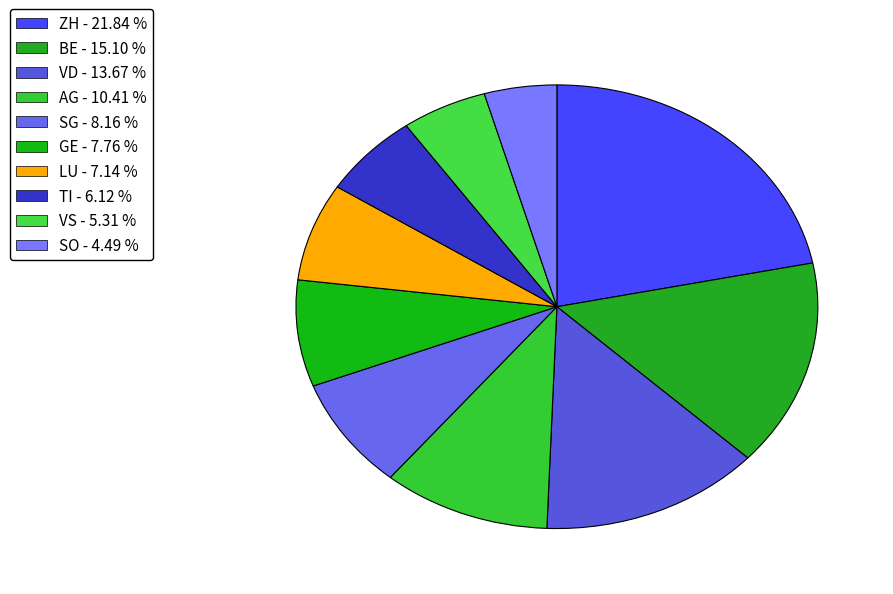

What is the total percentage of ZH and TI?

28.0%